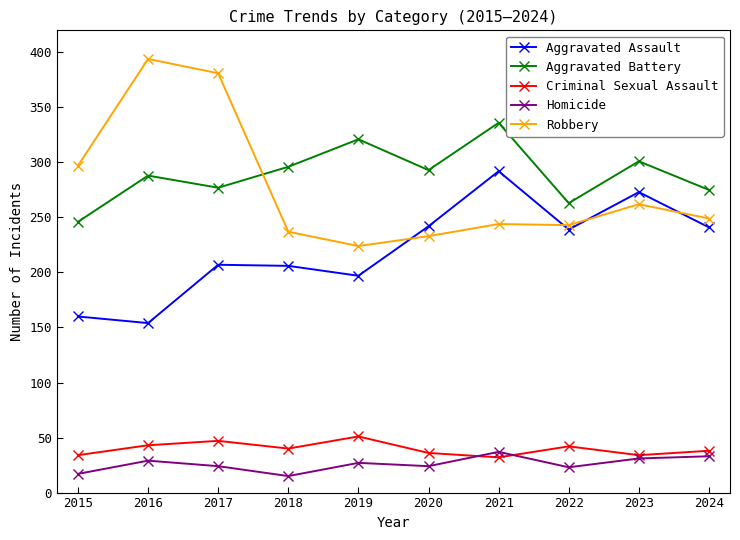

True or false: Aggravated Battery has more than 0 interior local peaks.

True